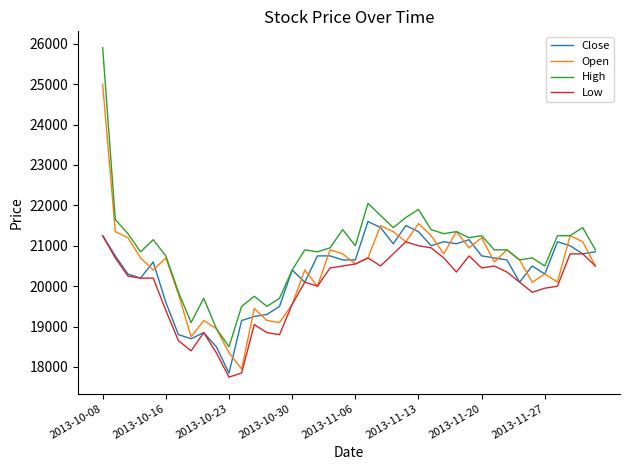

What is the difference between the maximum and minimum values in the Open series?

7050